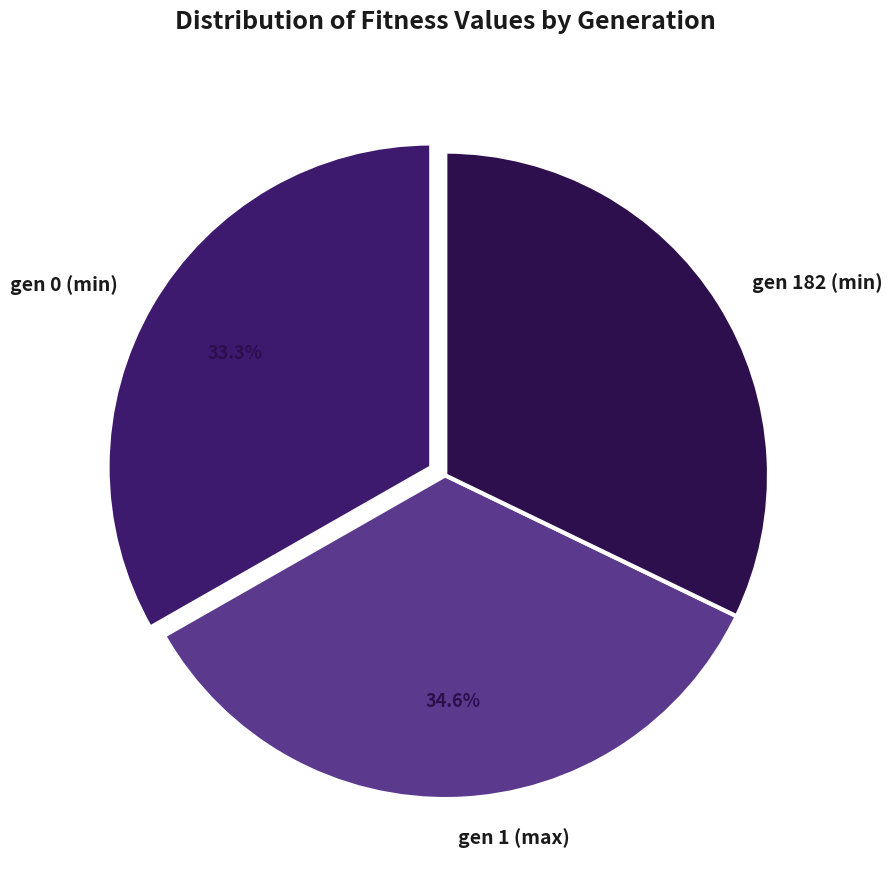

Is it true that gen 182 (min) is 32% of the pie?

True